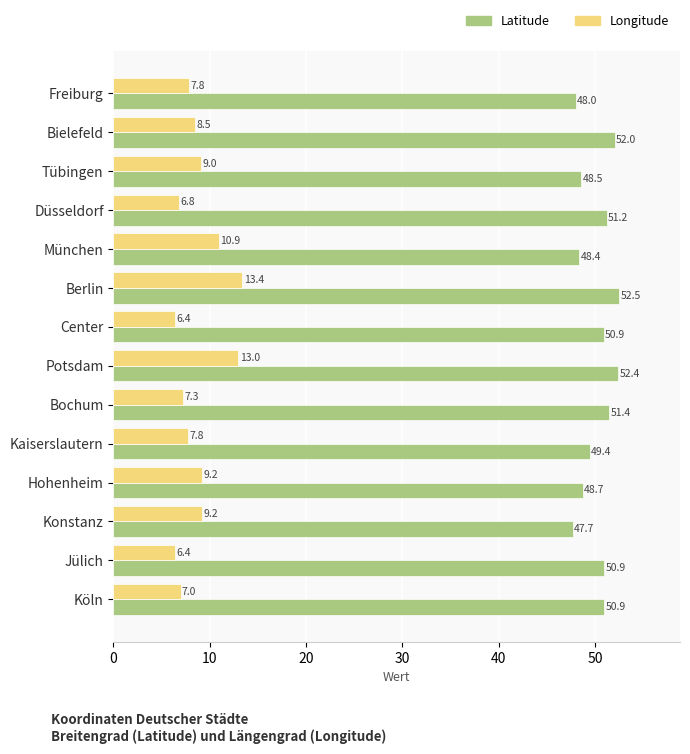

Between München and Kaiserslautern, which series saw the biggest shift?

Longitude